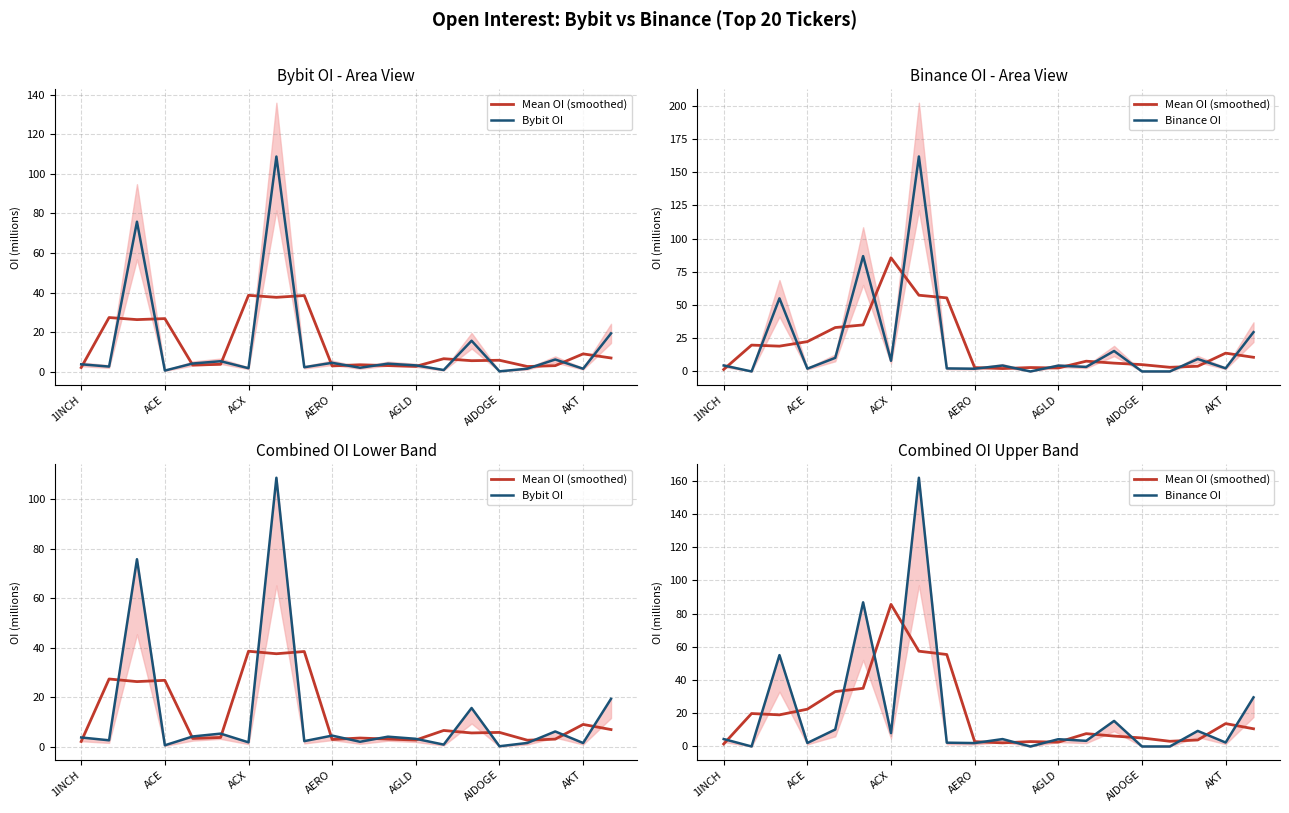

At which category is the sum across all series the highest?

7